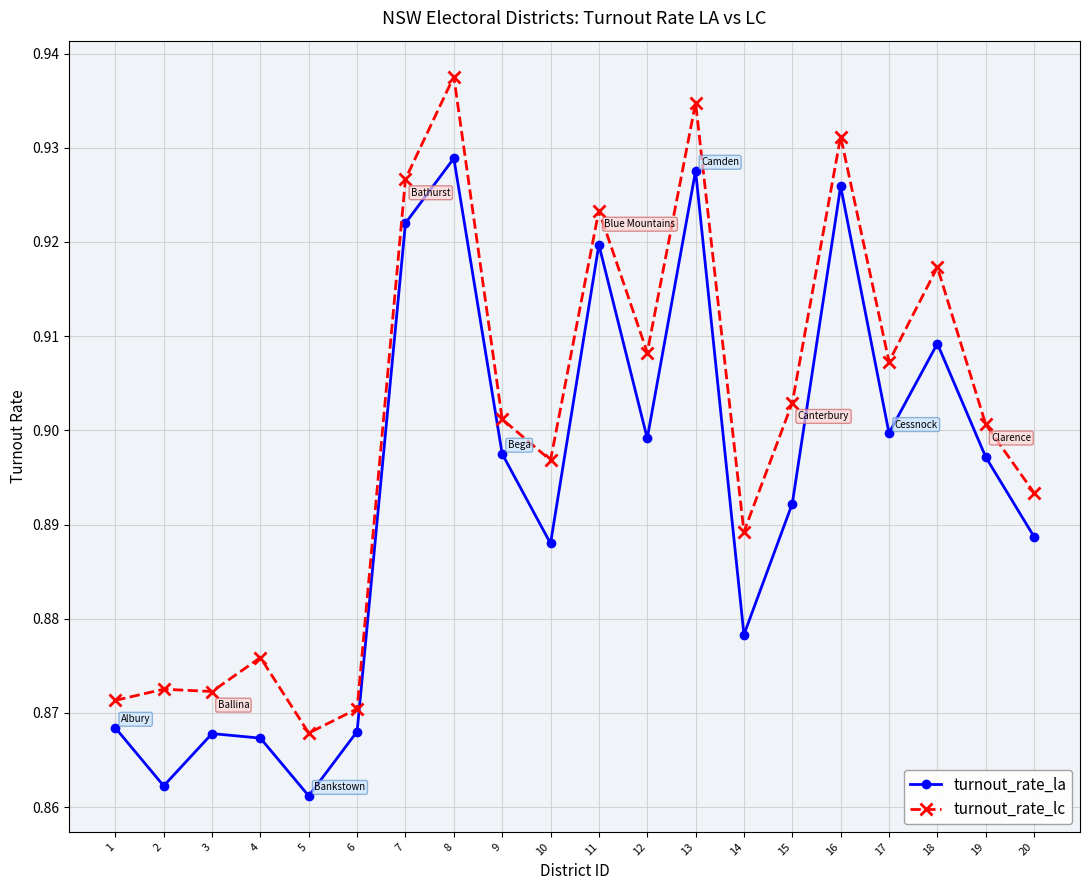

True or false: turnout_rate_la and turnout_rate_lc intersect in this chart.

False